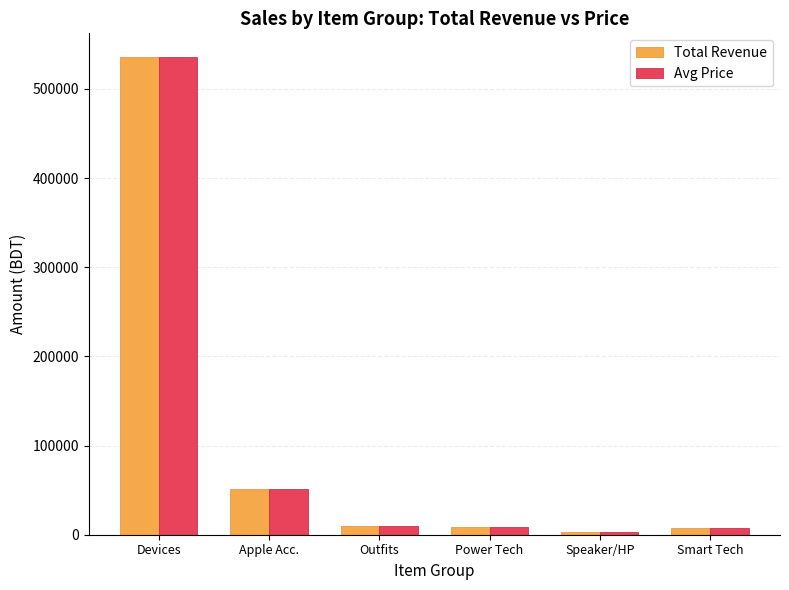

What is the approximate value of Total Revenue at Smart Tech, to the nearest 50?

7000